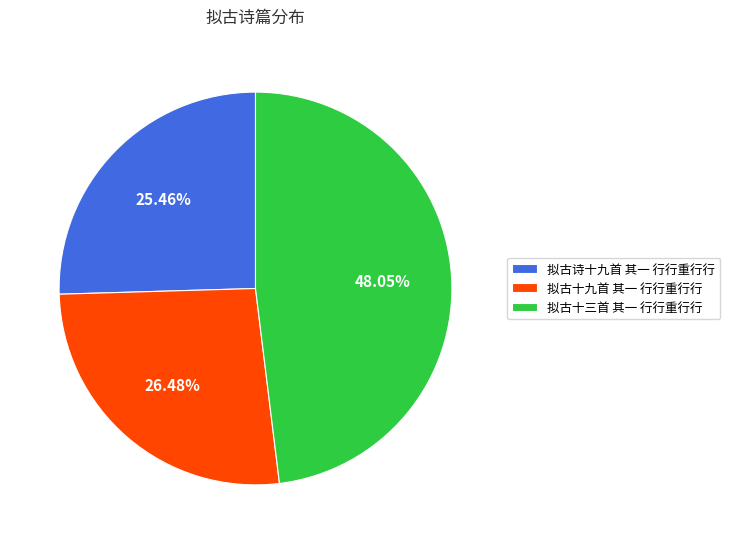

What is the ratio of the value at 拟古十三首 其一 行行重行行 to the value at 拟古诗十九首 其一 行行重行行?

1.9